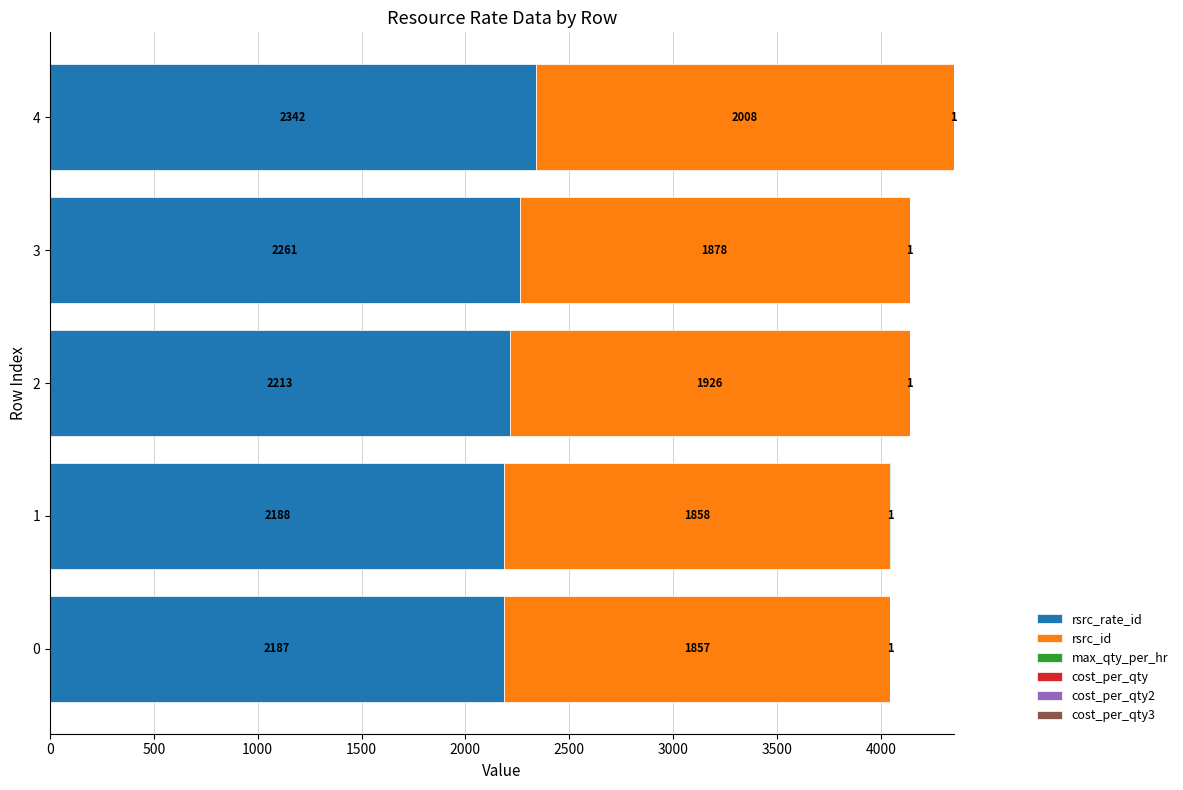

What is the sum of all rsrc_rate_id values?

11191